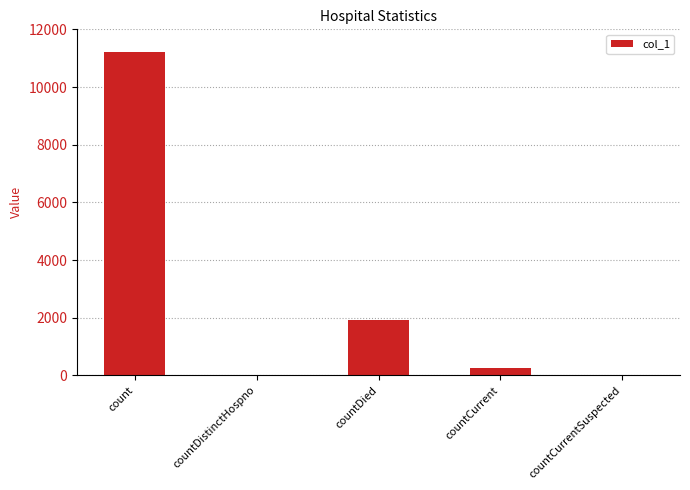

Reading right to left, what are all the values shown in this chart?

countCurrentSuspected=0	countCurrent=252	countDied=1908	countDistinctHospno=0	count=11208